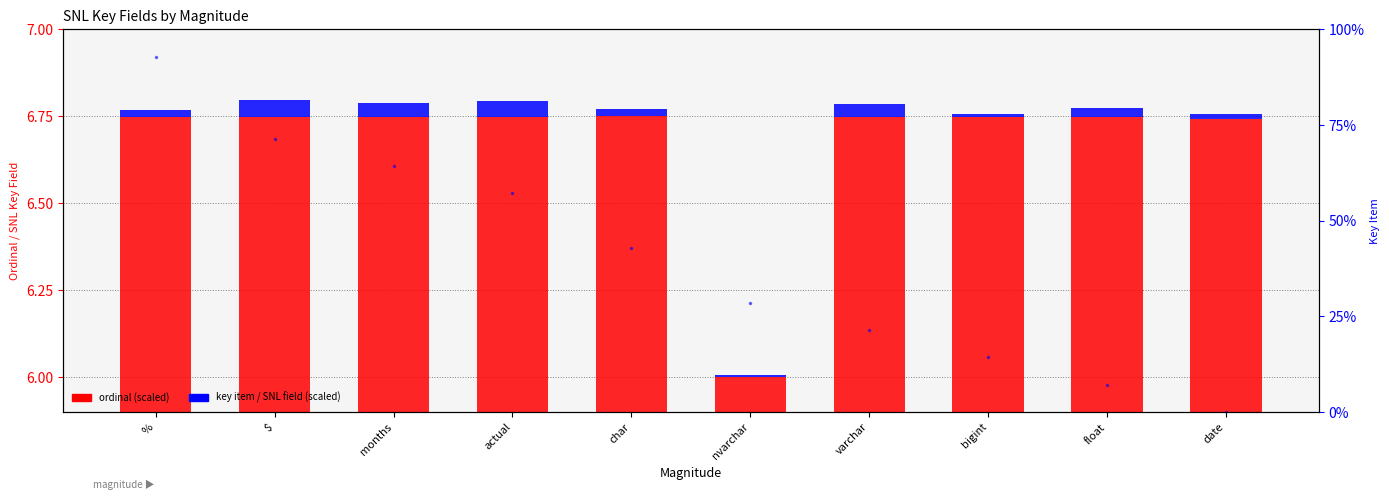

At how many categories does at least one series exceed 22?

6